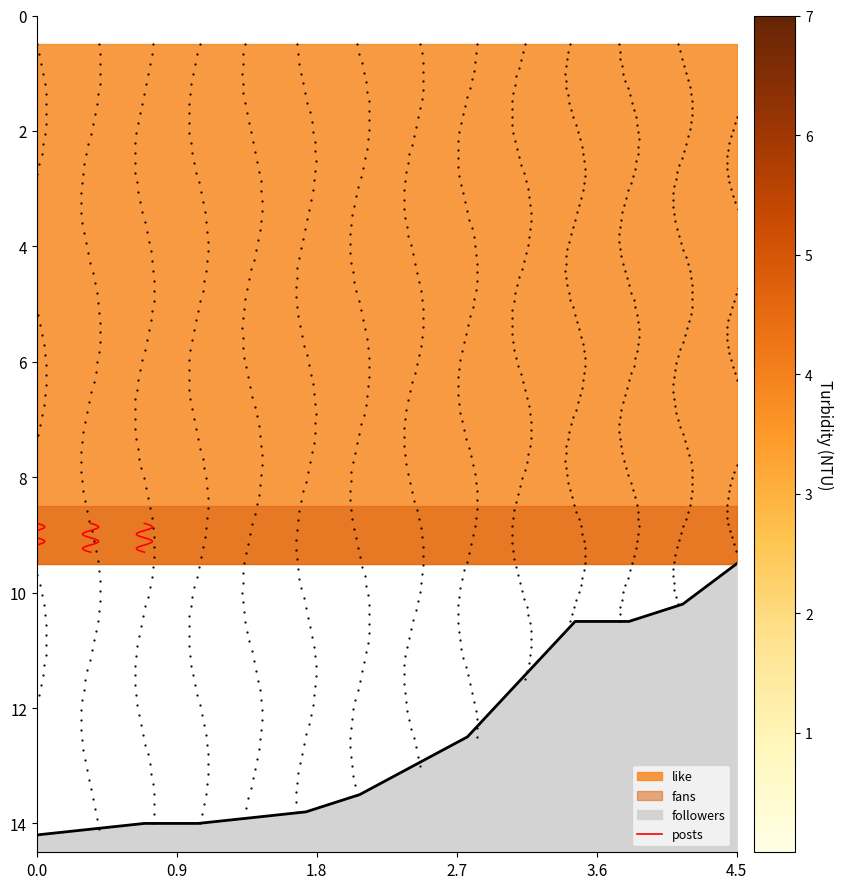

What is the label of the 2nd point from the left?

0.9